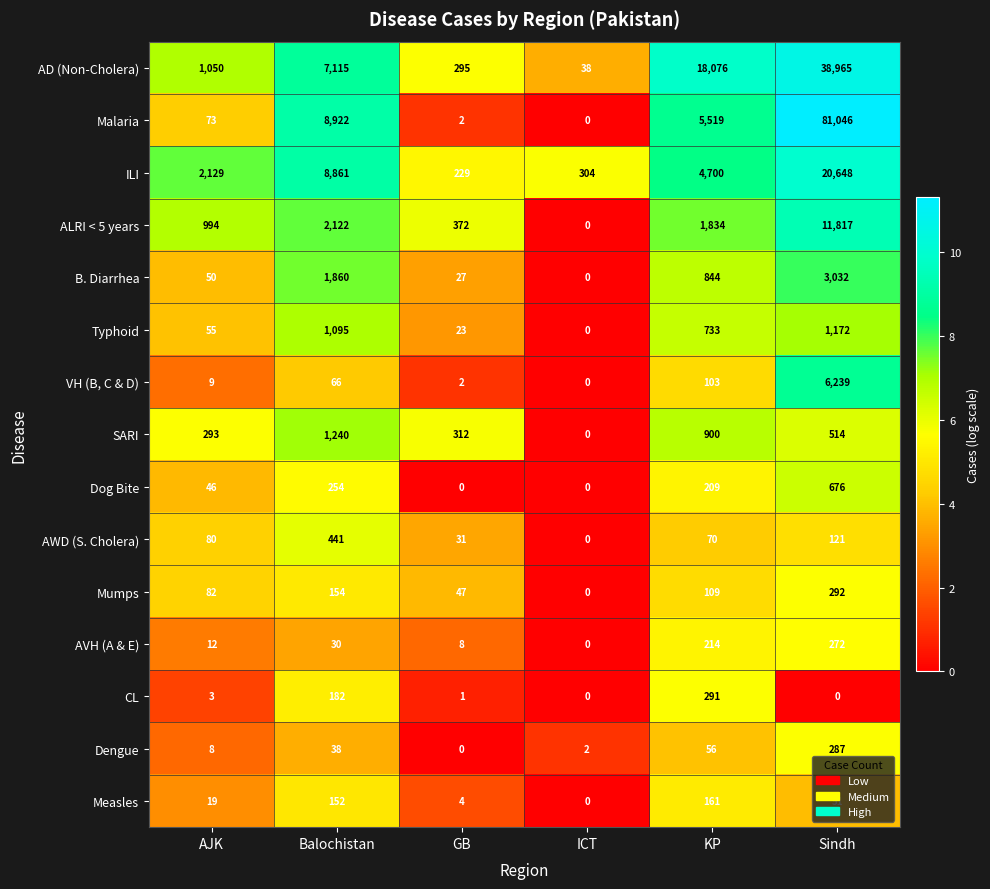

How many series are shown in this chart?

15